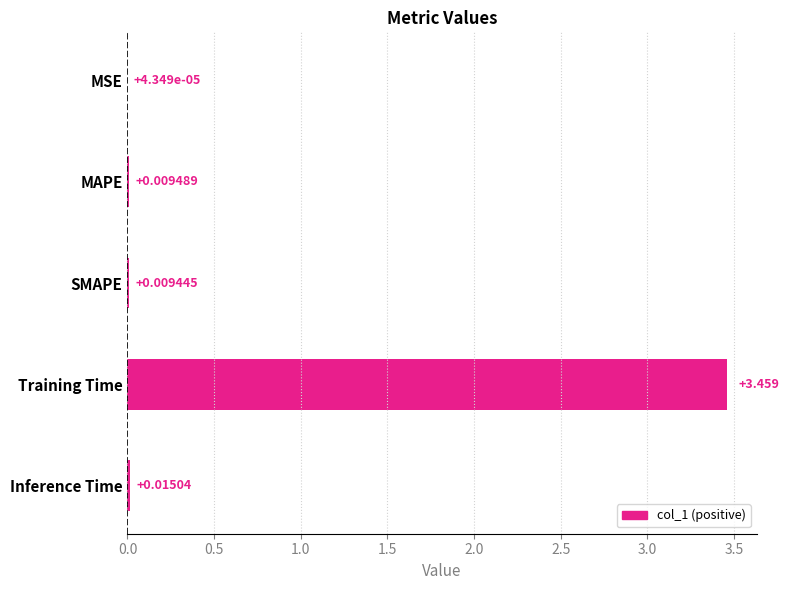

Count the number of categories in the chart.

5